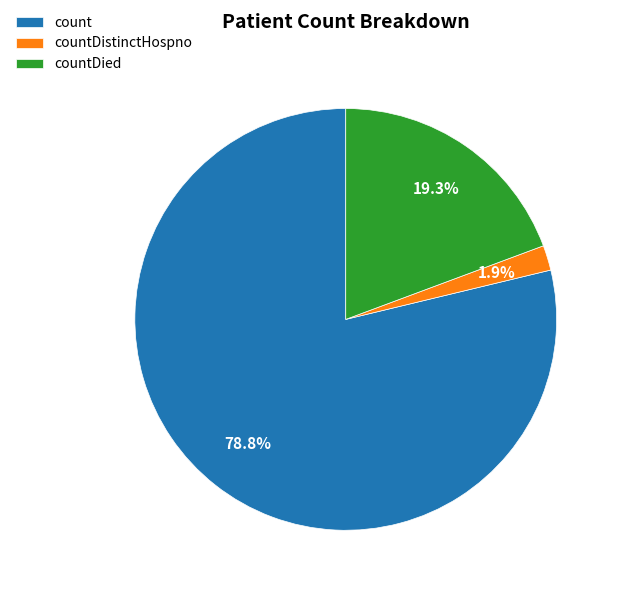

Is the sum of countDied and count greater than half?

Yes